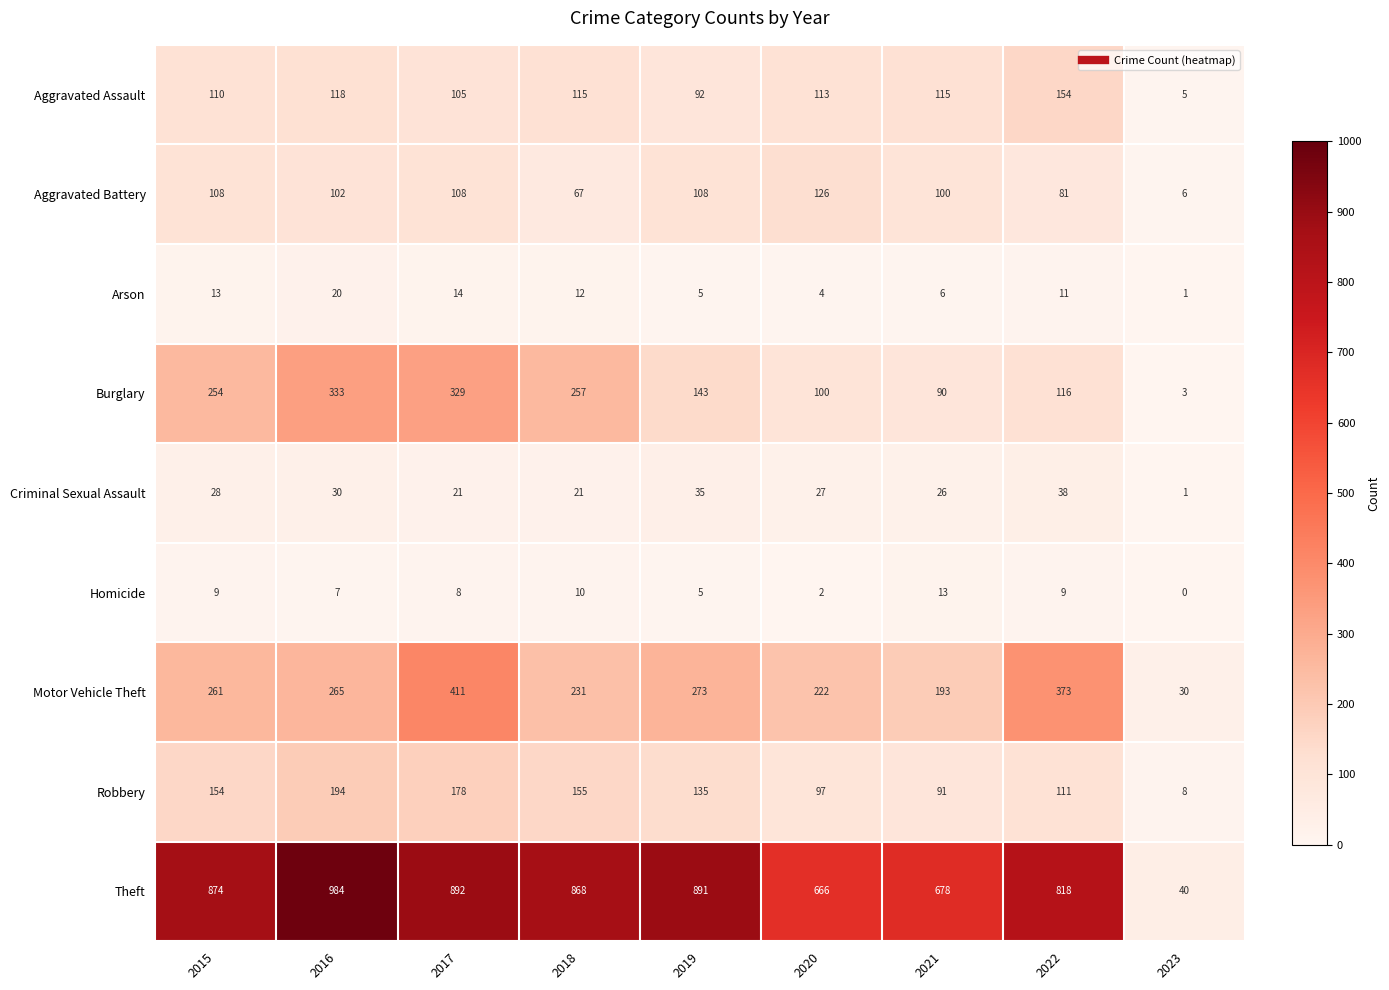

At which label is Motor Vehicle Theft closest to 220?

2020